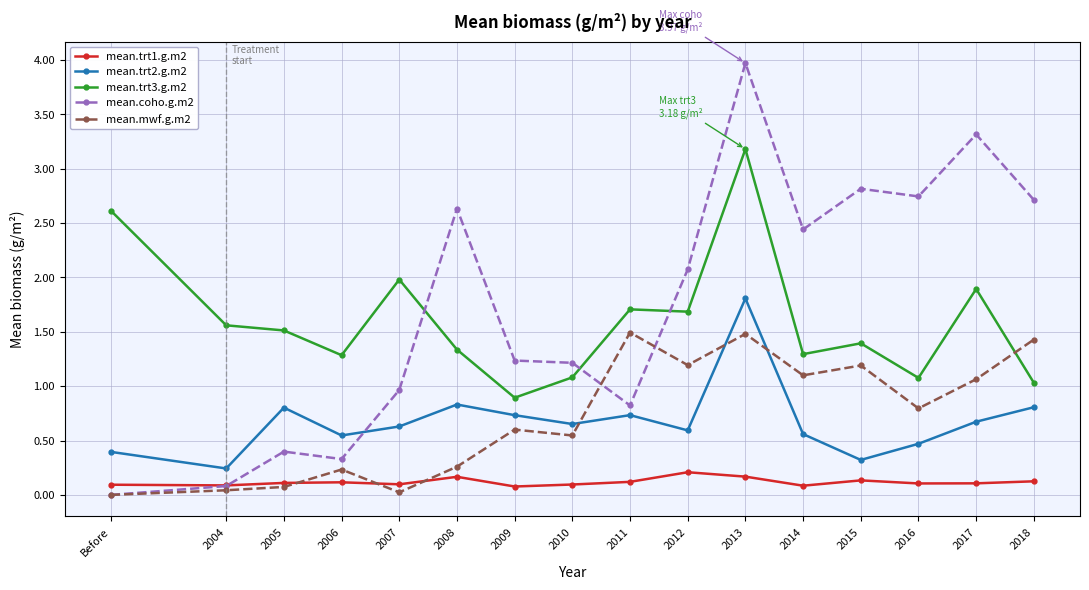

Where do mean.mwf.g.m2 and mean.trt1.g.m2 first cross each other?

2005 and 2006